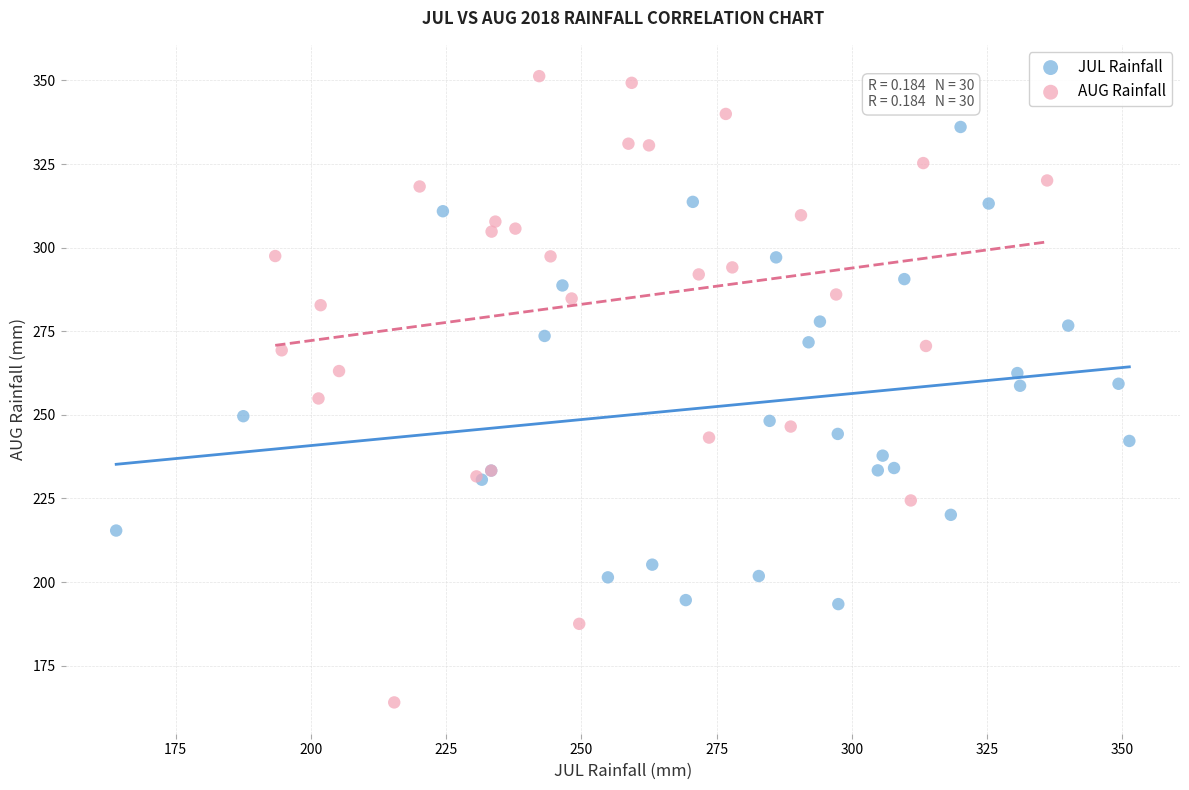

Which series contains the lowest Y value?

AUG Rainfall